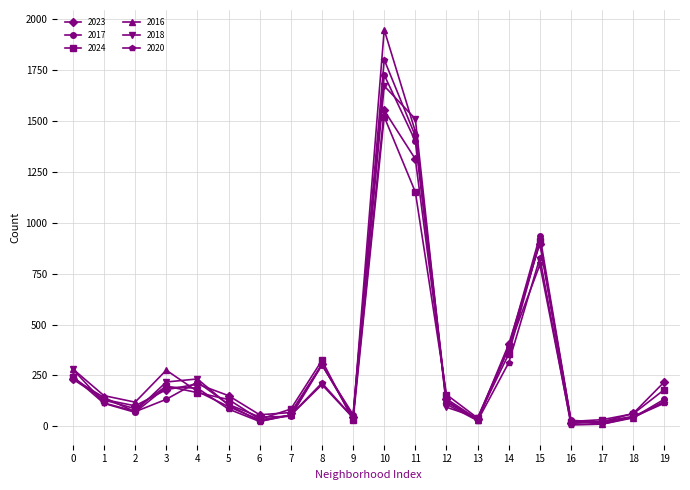

The 2020 series shows 70 at 0. True or false?

False